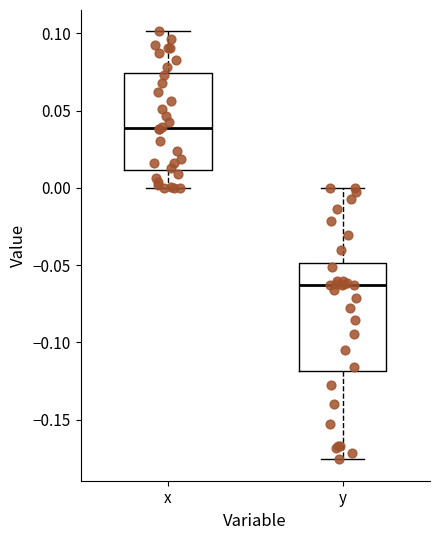

Where is the upper edge of the box for y on the y-axis? The values are not printed on the chart, so give them approximately, as read against the axis.

-0.050